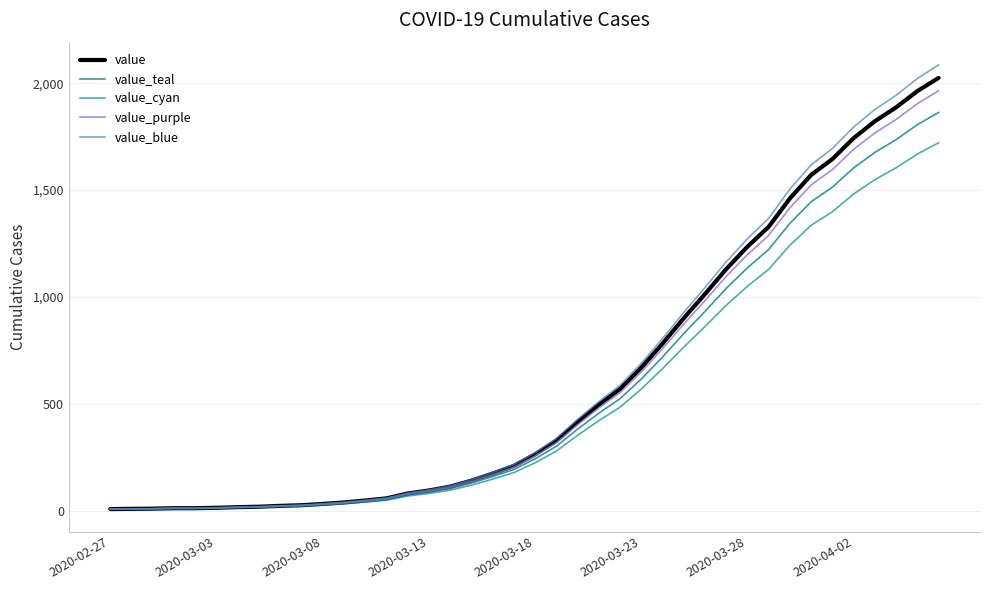

Which label corresponds to the smallest value in the chart?

2020-02-27